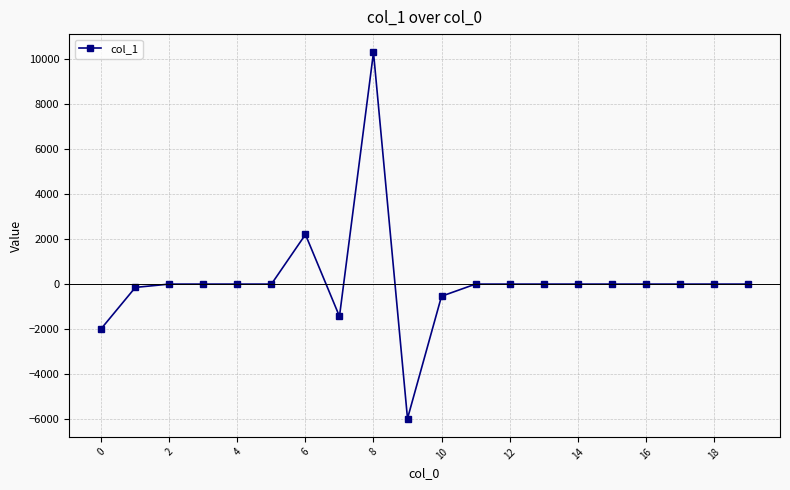

Count the number of categories in the chart.

20